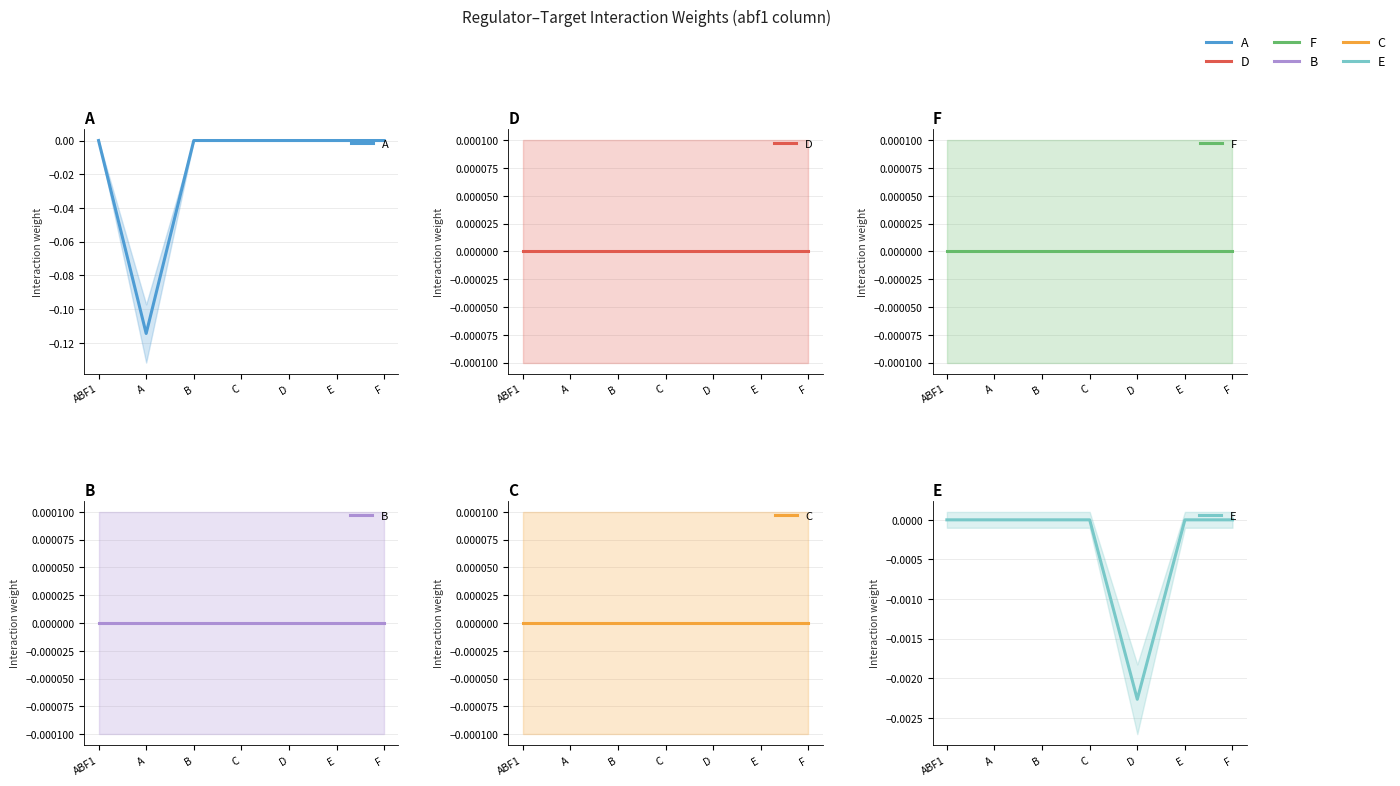

Count the E values in the range 0 to 1.

6